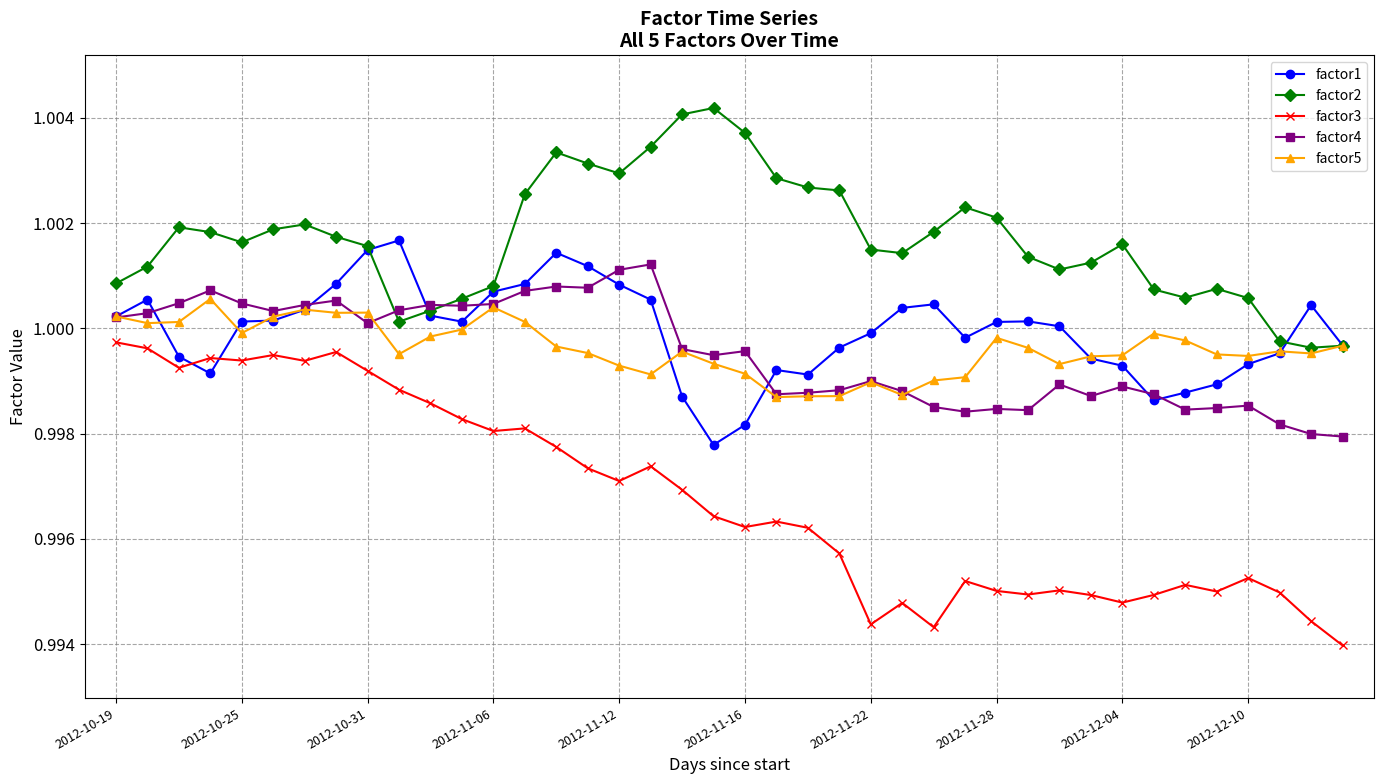

True or false: factor4 and factor3 intersect in this chart.

False